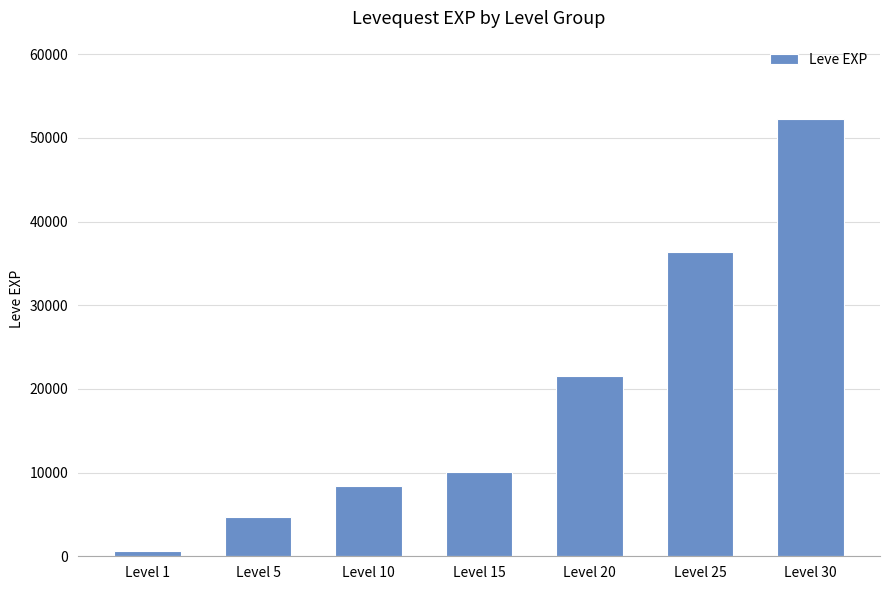

Count the number of categories in the chart.

7